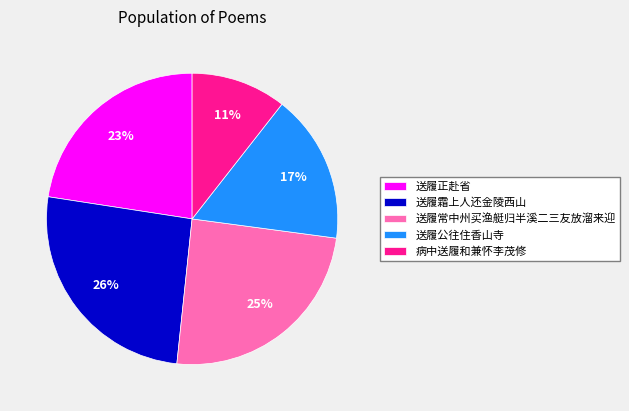

How many slices are in this pie chart?

5